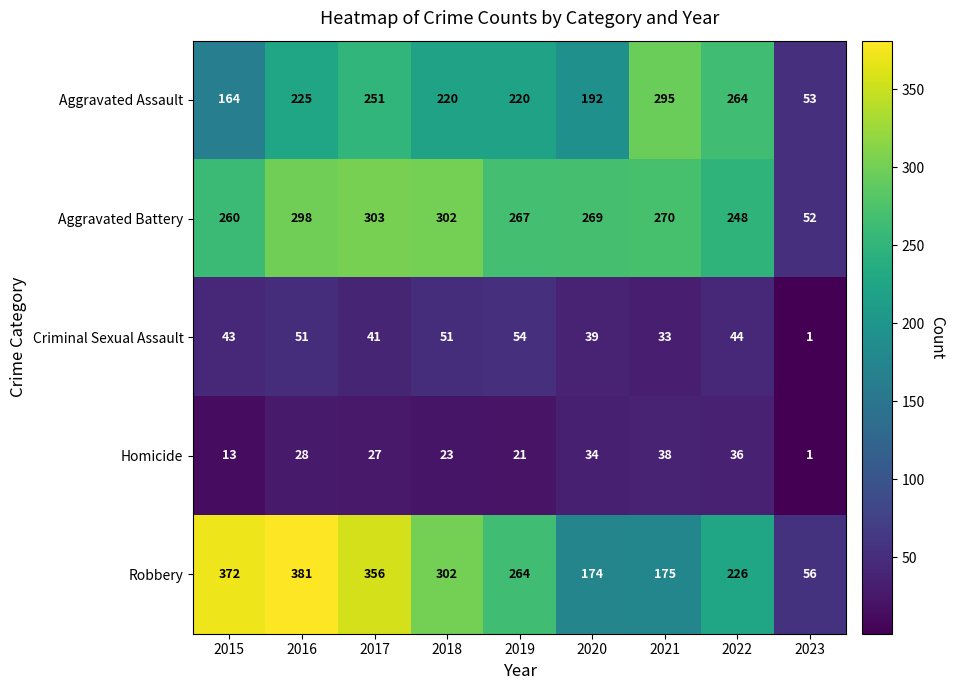

Which series has the widest spread of values?

Robbery